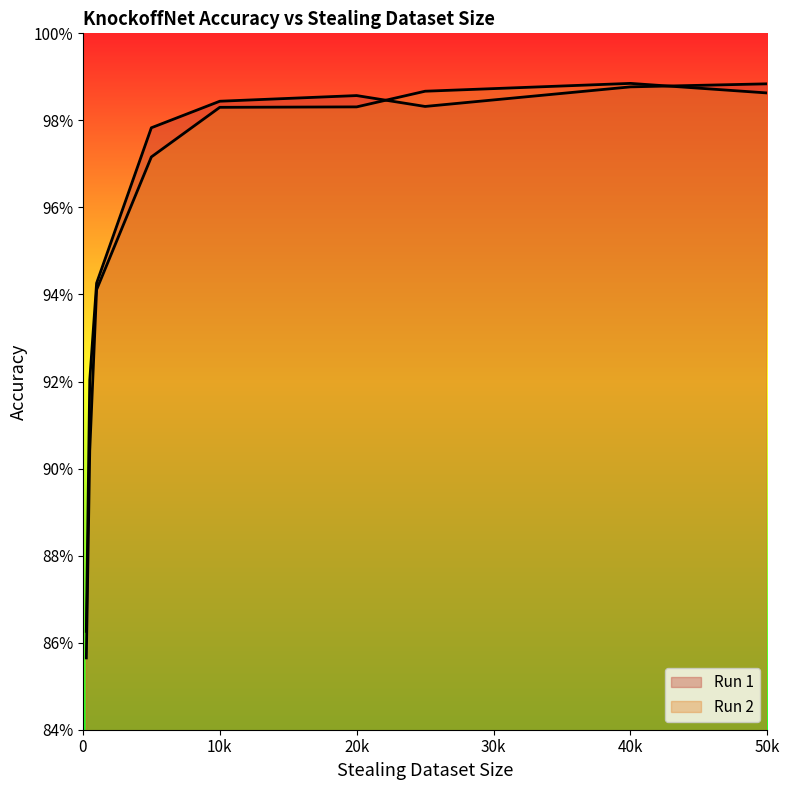

Between 500 and 1000, which series saw the biggest shift?

Run 2